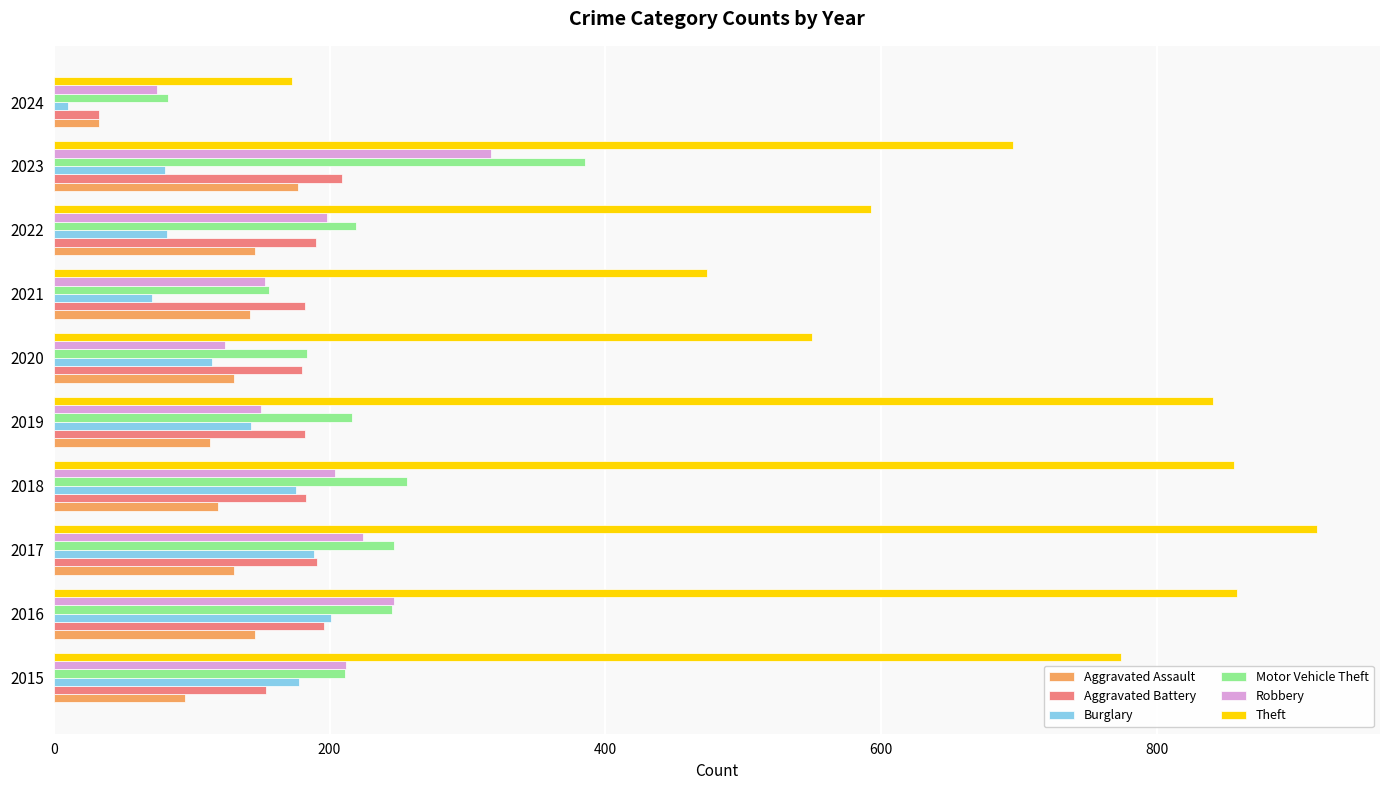

At how many categories does at least one series exceed 19?

10